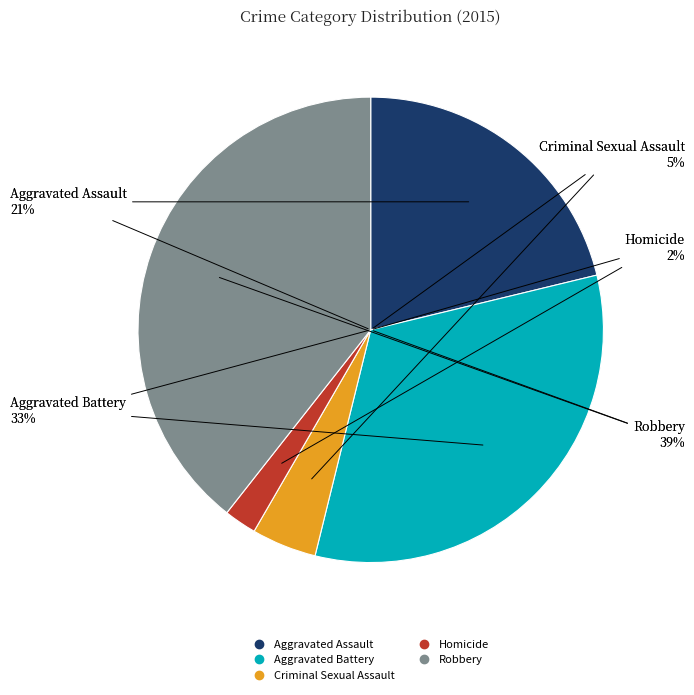

To the nearest percent, what is the difference between the largest and smallest slice percentages?

37%